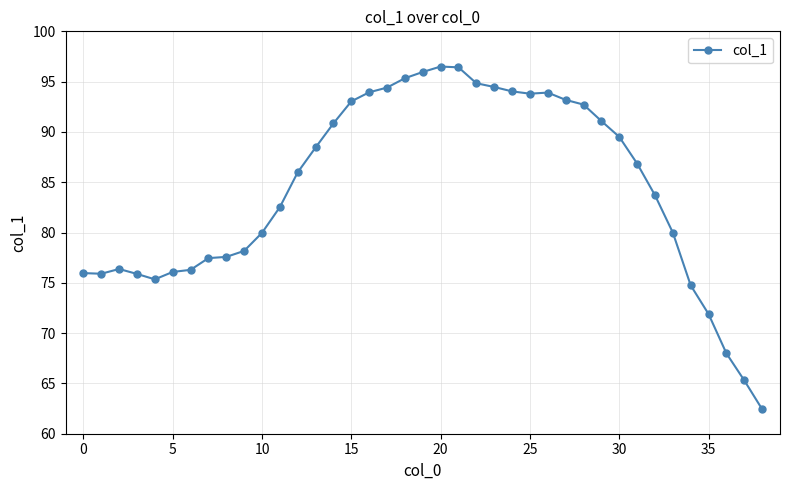

True or false: the data has more than 1 interior local peaks.

True